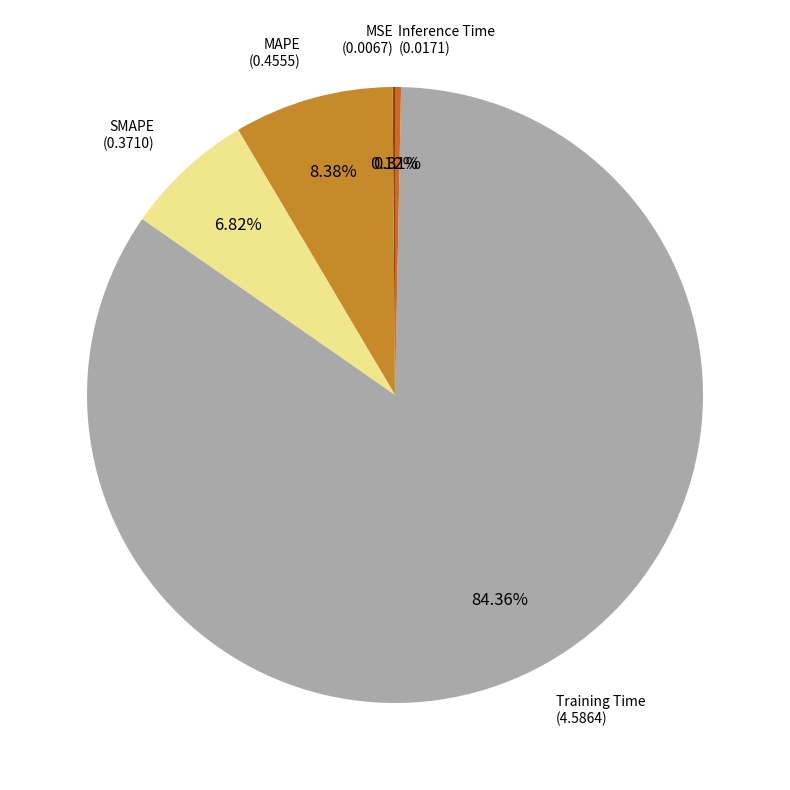

Which category has the biggest portion of the pie?

Training Time